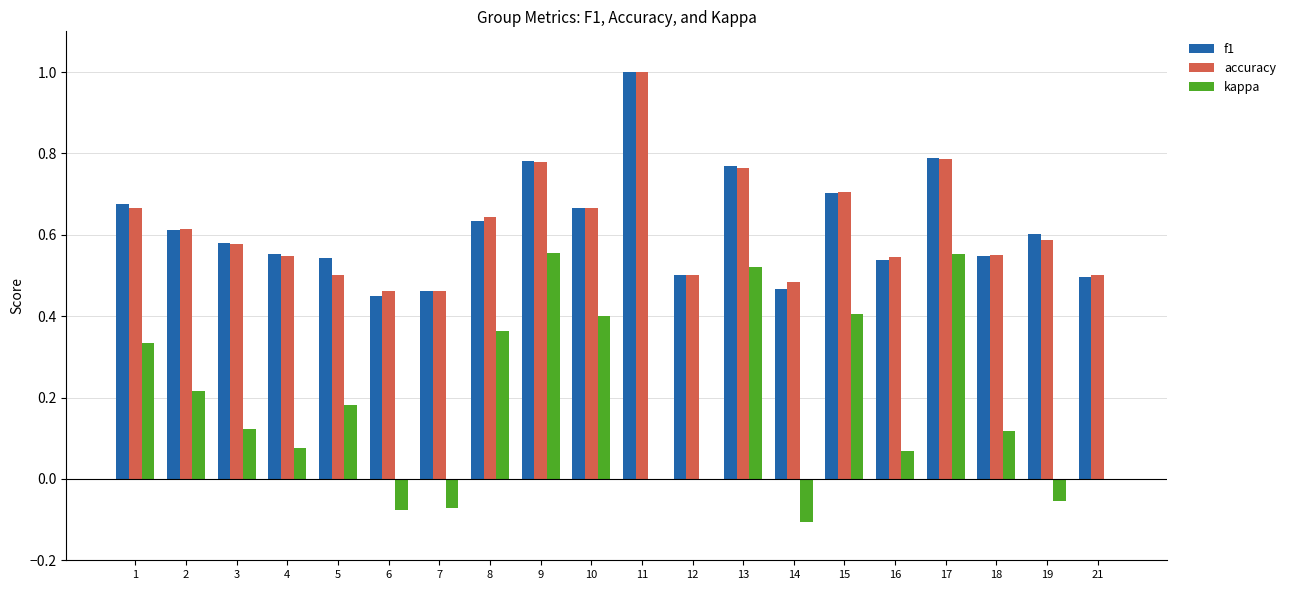

True or false: accuracy has a value of 0.9 at 4.

False